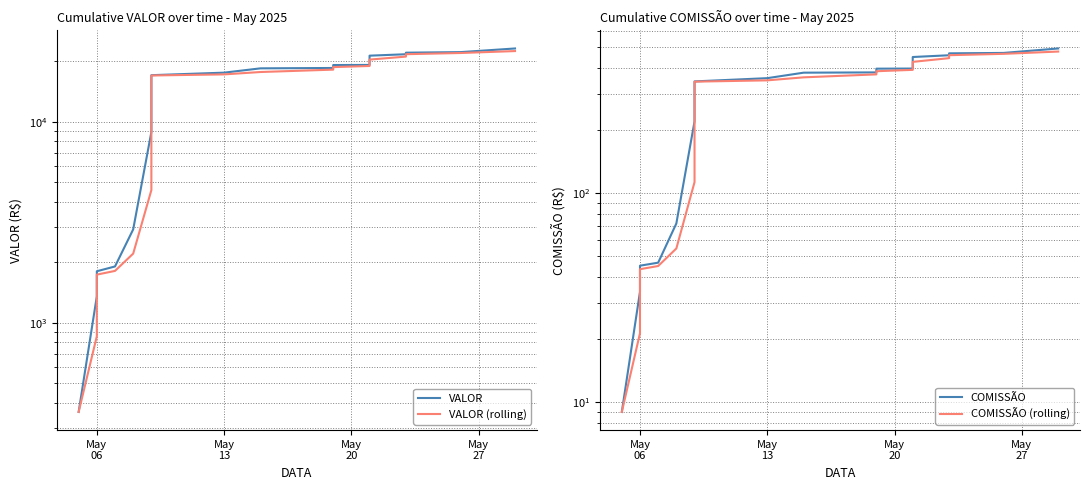

Count the number of categories in the chart.

23